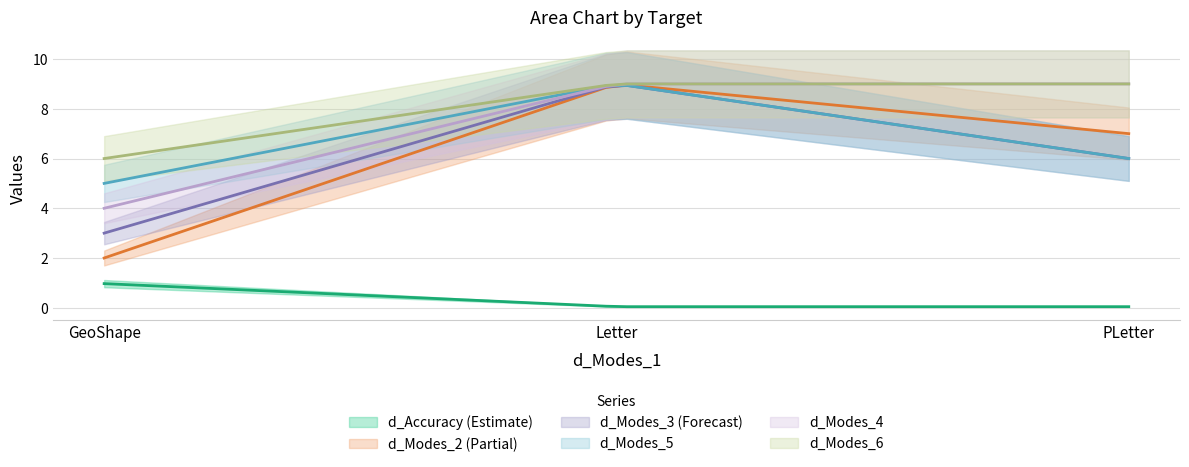

The value of d_Accuracy at Letter is 0.0. True or false?

True